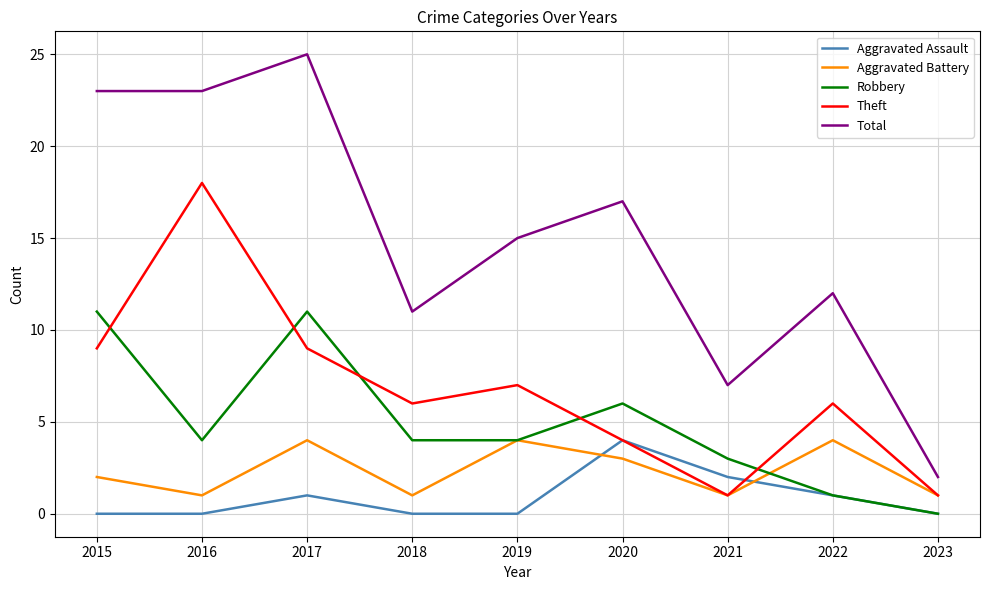

What is the average value of the Theft series?

7